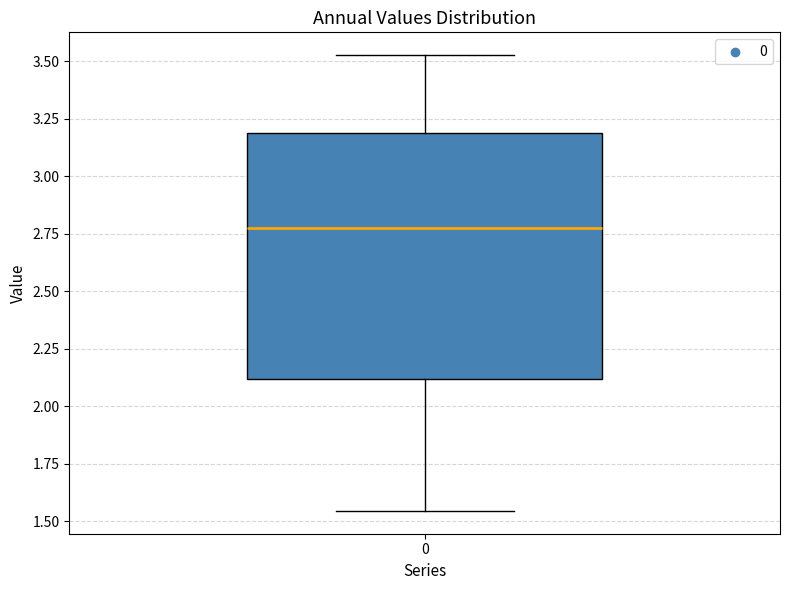

Read this box plot against the y-axis: the position of the median line, the range covered by the box, and the ends of both whiskers. The values are not printed on the chart, so give them approximately, as read against the axis.

median 2.75, box 2.10 to 3.20, whiskers 1.55 to 3.55